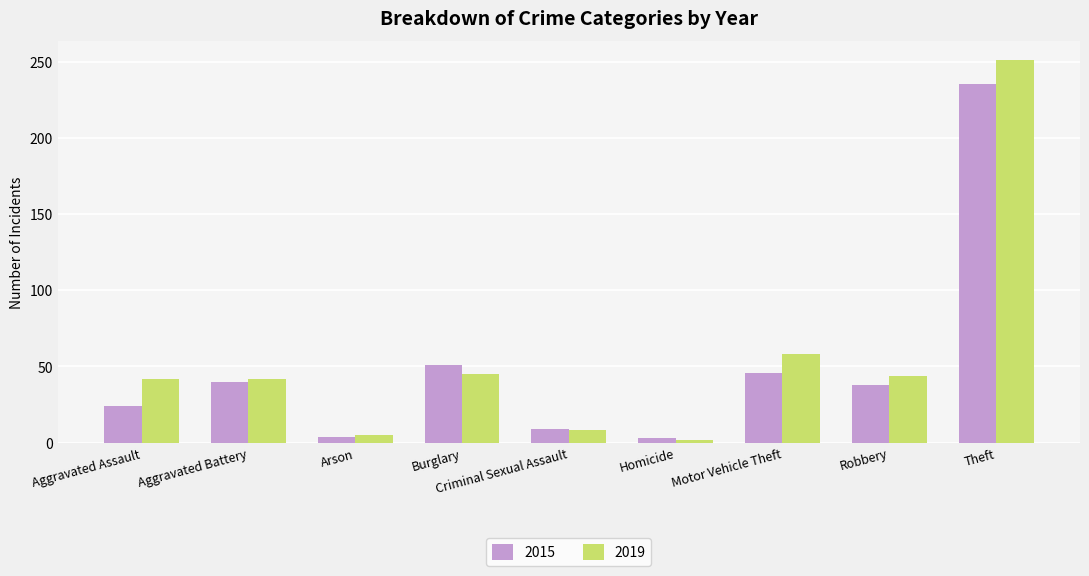

What are all the series names shown in the legend?

2015, 2019